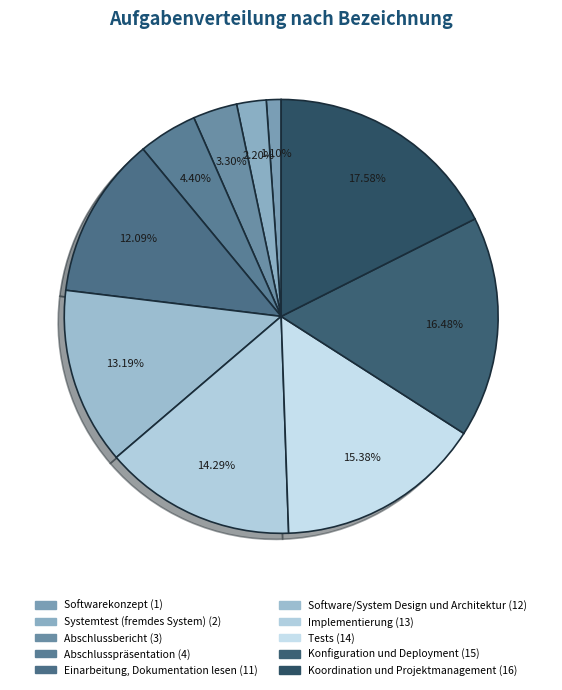

Rank the categories by value from highest to lowest.

Koordination und Projektmanagement (16), Konfiguration und Deployment (15), Tests (14), Implementierung (13), Software/System Design und Architektur (12), Einarbeitung, Dokumentation lesen (11), Abschlusspräsentation (4), Abschlussbericht (3), Systemtest (fremdes System) (2), Softwarekonzept (1)